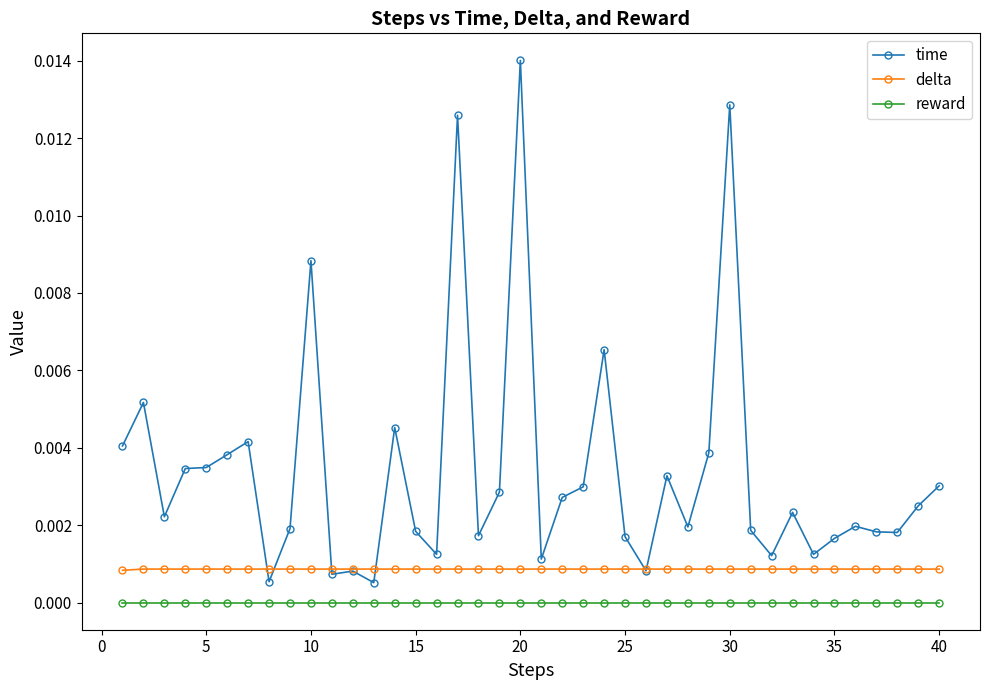

List the series in order of their peak value, highest first.

time, delta, reward